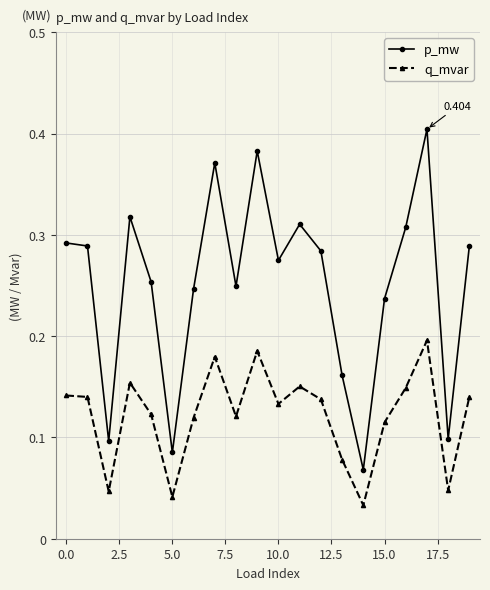

Which series has the widest spread of values?

p_mw